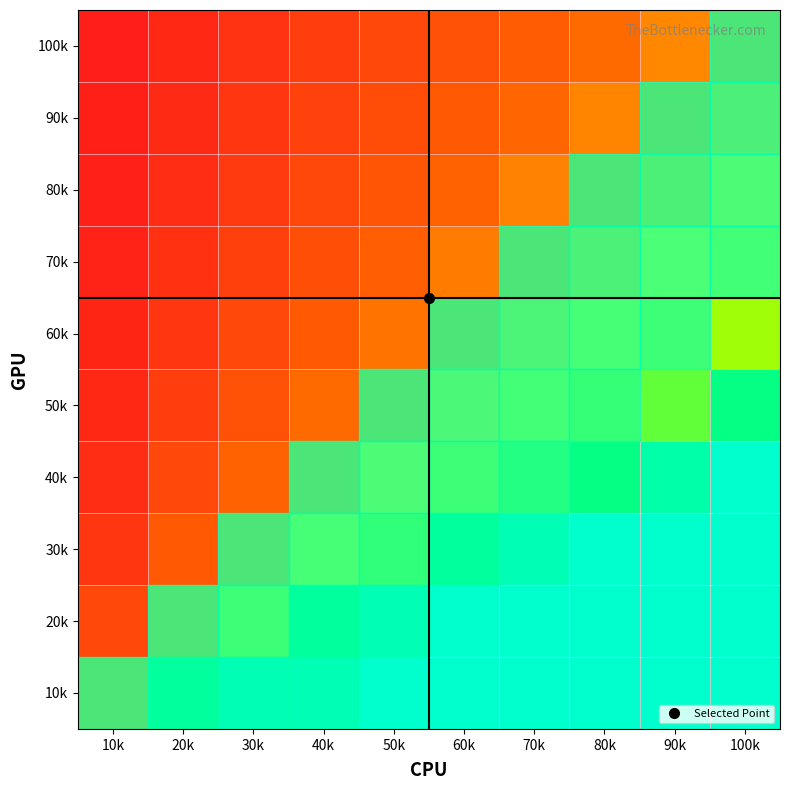

At how many categories does at least one series exceed 1?

9